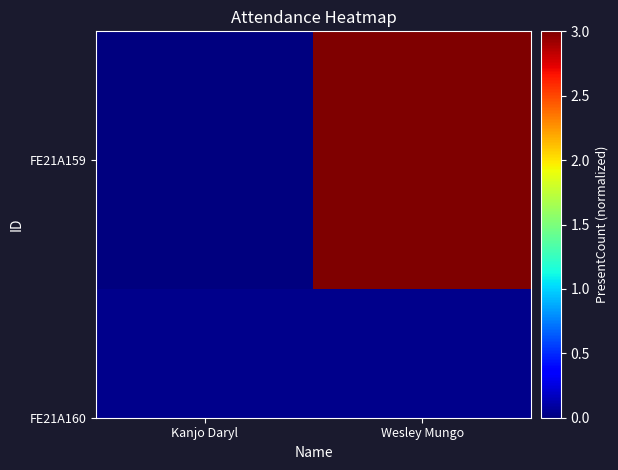

The value at Kanjo Daryl is 0. True or false?

True